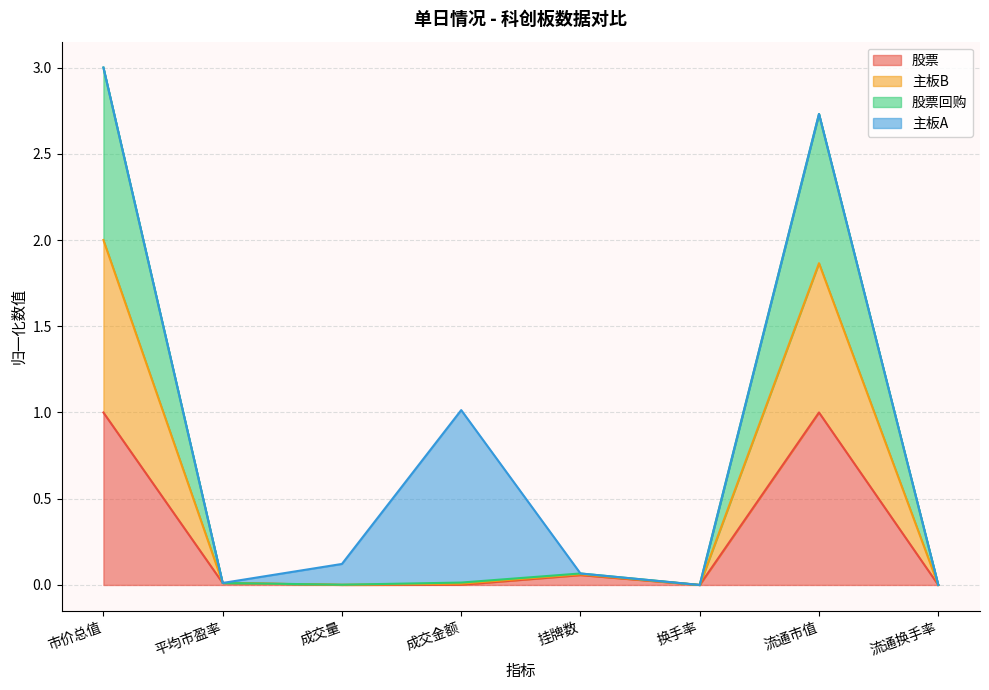

Which series changed the most between 市价总值 and 换手率?

主板B